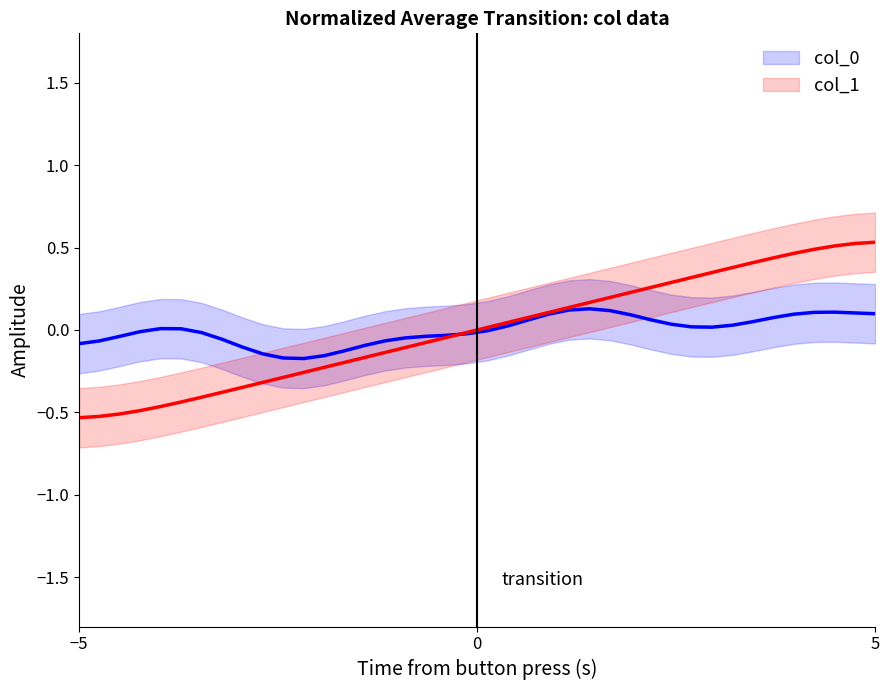

How many data points in col_0 are above 0?

21